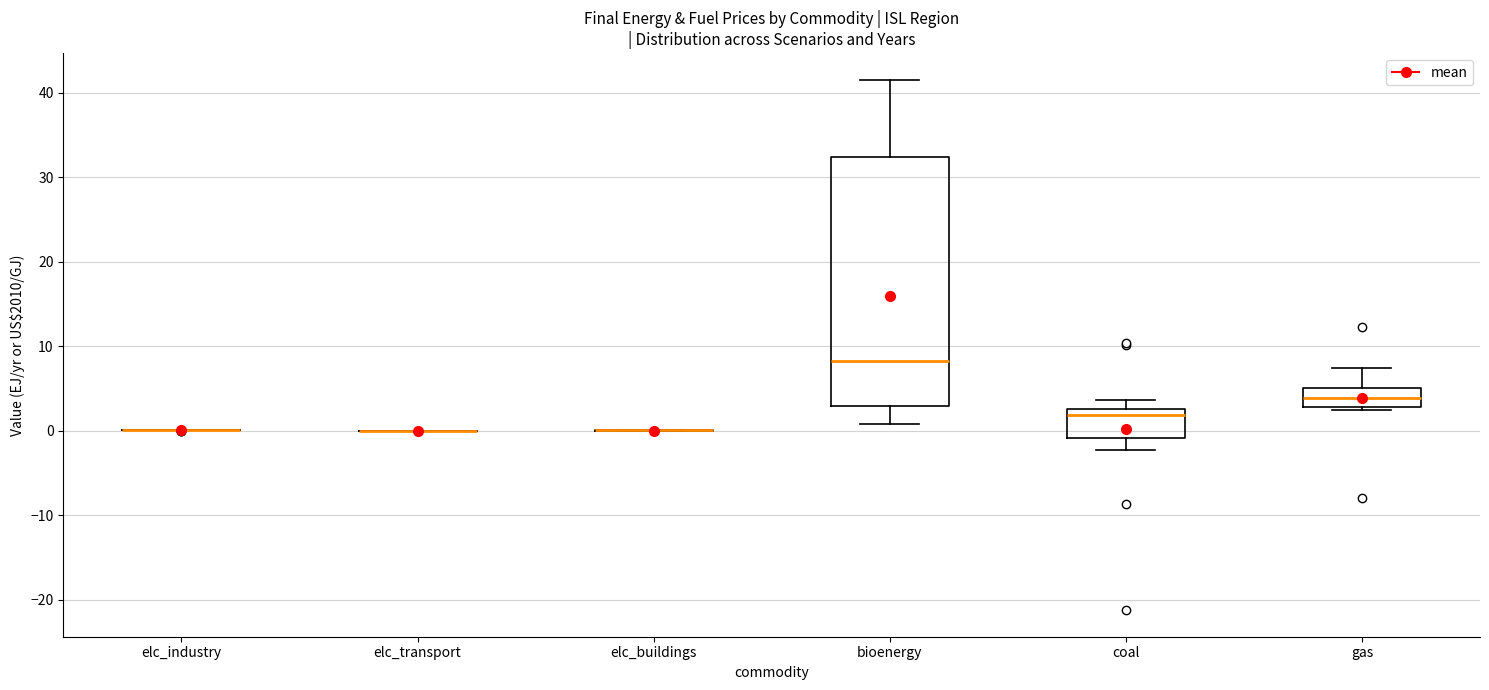

Reading left to right, read every box against the y-axis: the position of its median line, the range the box covers, and the ends of its whiskers. The values are not printed on the chart, so give them approximately, as read against the axis.

elc_industry: box collapsed to a line at 0, whiskers 0 to 0
elc_transport: box collapsed to a line at 0, whiskers 0 to 0
elc_buildings: box collapsed to a line at 0, whiskers 0 to 0
bioenergy: median 8, box 3 to 32, whiskers 1 to 42
coal: median 2, box -1 to 3, whiskers -2 to 4
gas: median 4, box 3 to 5, whiskers 2 to 7